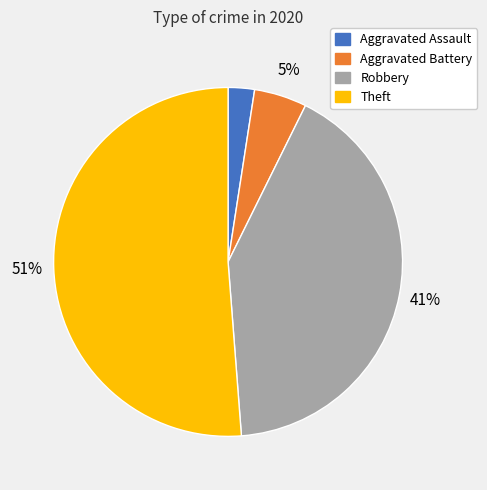

Is it true that Aggravated Assault is 2% of the pie?

True